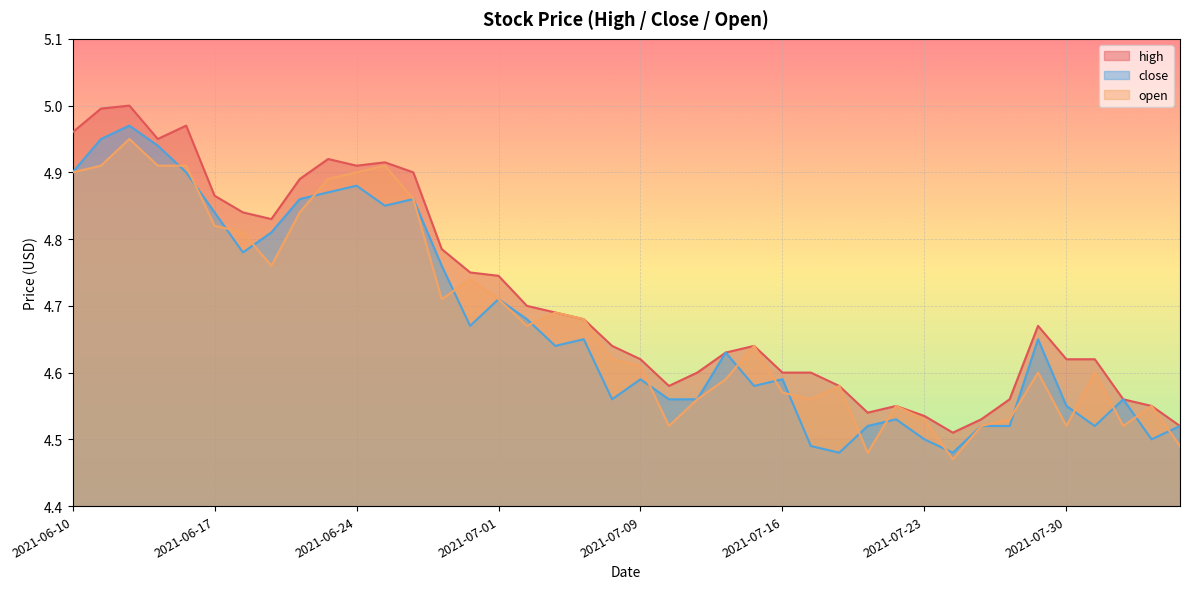

At which category is the sum across all series the highest?

2021-06-14